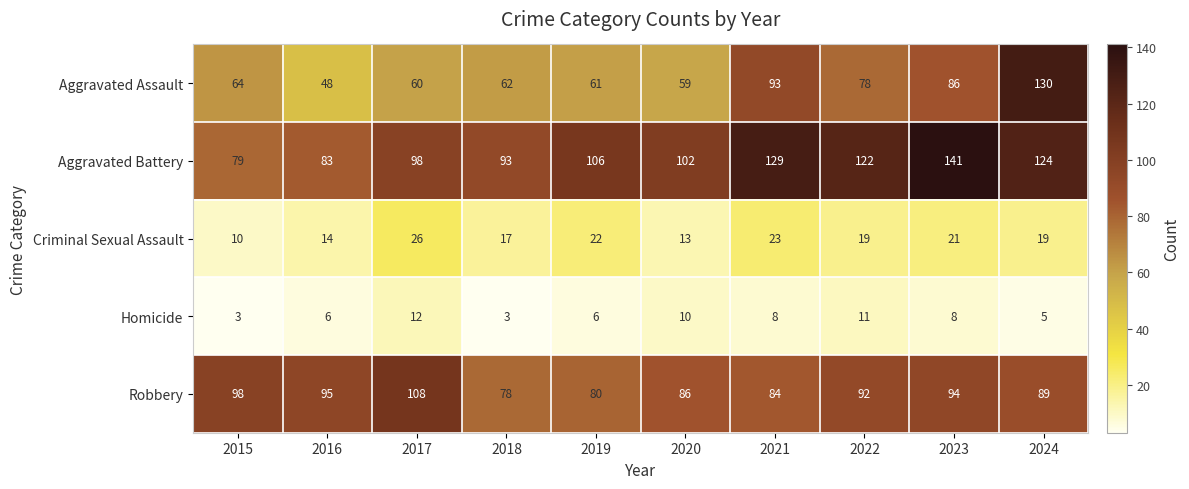

Which series has the largest range (max minus min)?

Aggravated Assault